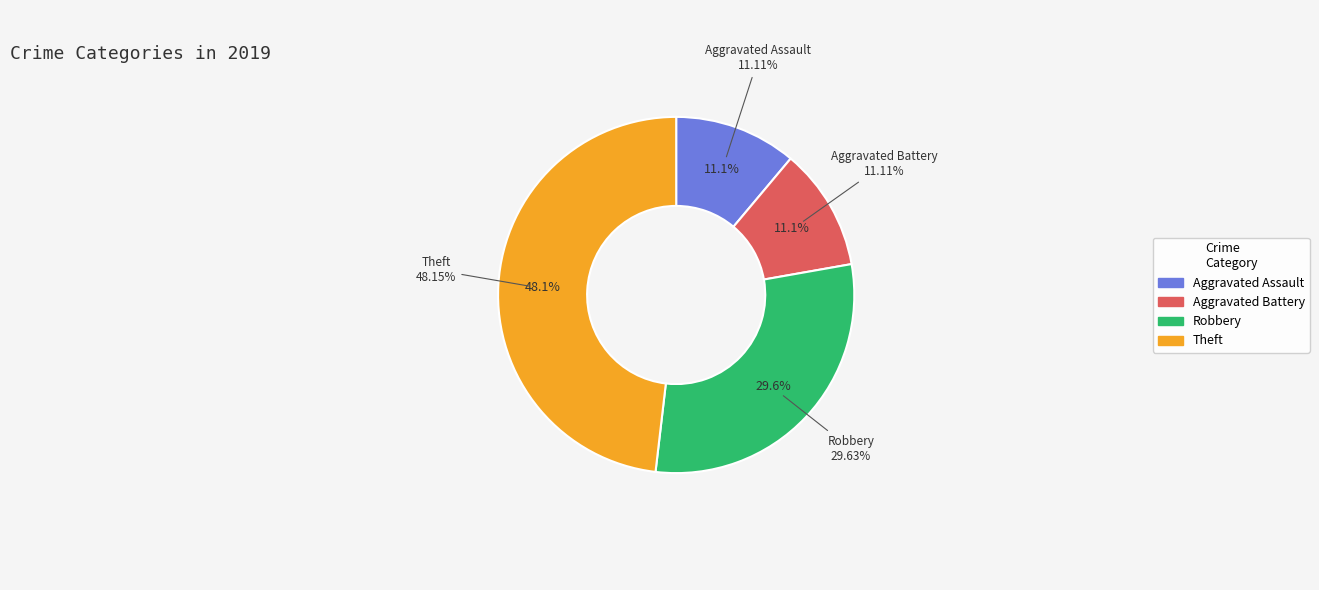

How many segments does this pie chart have?

4